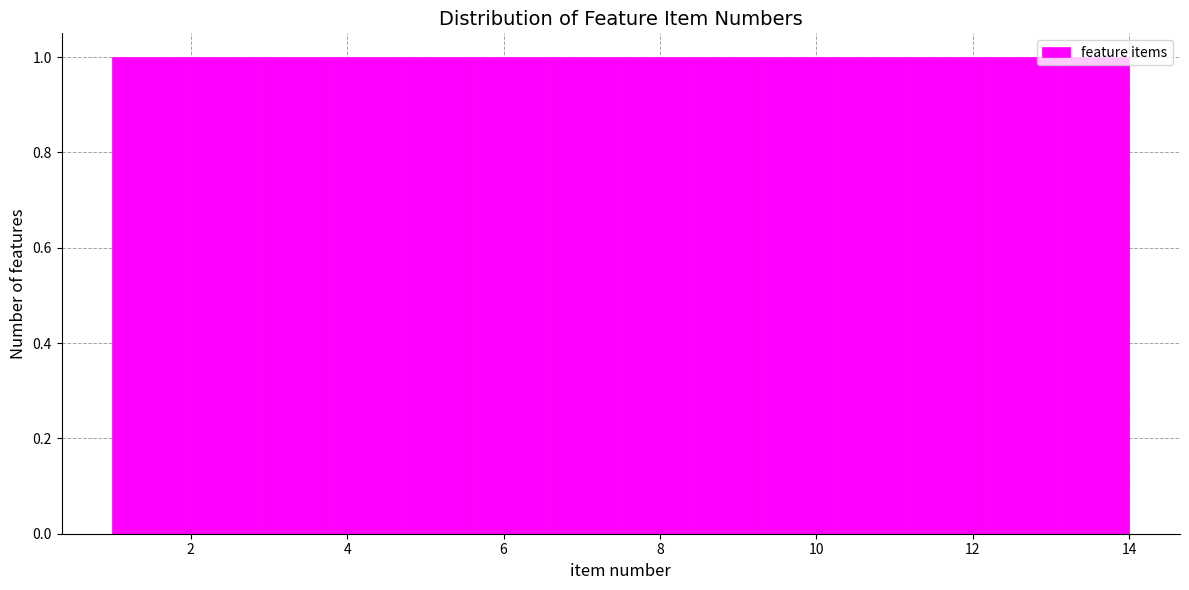

What is the height of the bar covering 9.4 to 10.2 on the x-axis? Neither the bar edges nor the heights are printed on the chart, so give them approximately, as read against the axes.

1